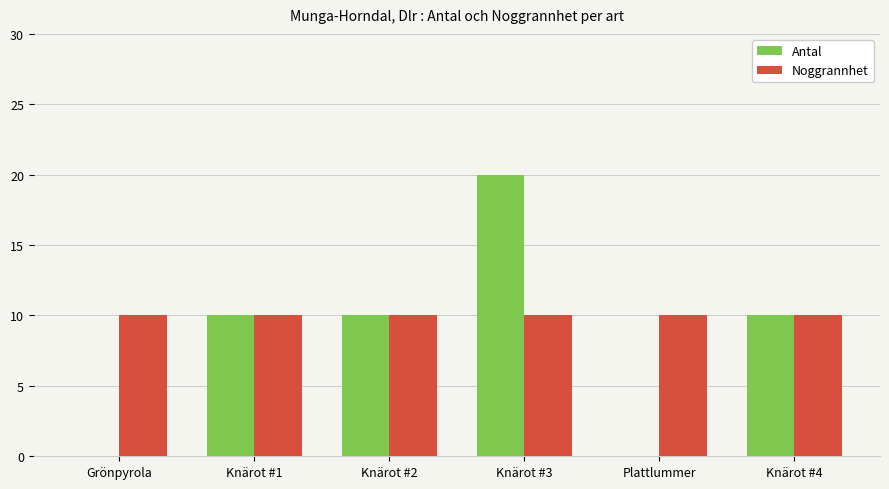

Count the Antal values in the range 0 to 10.

5